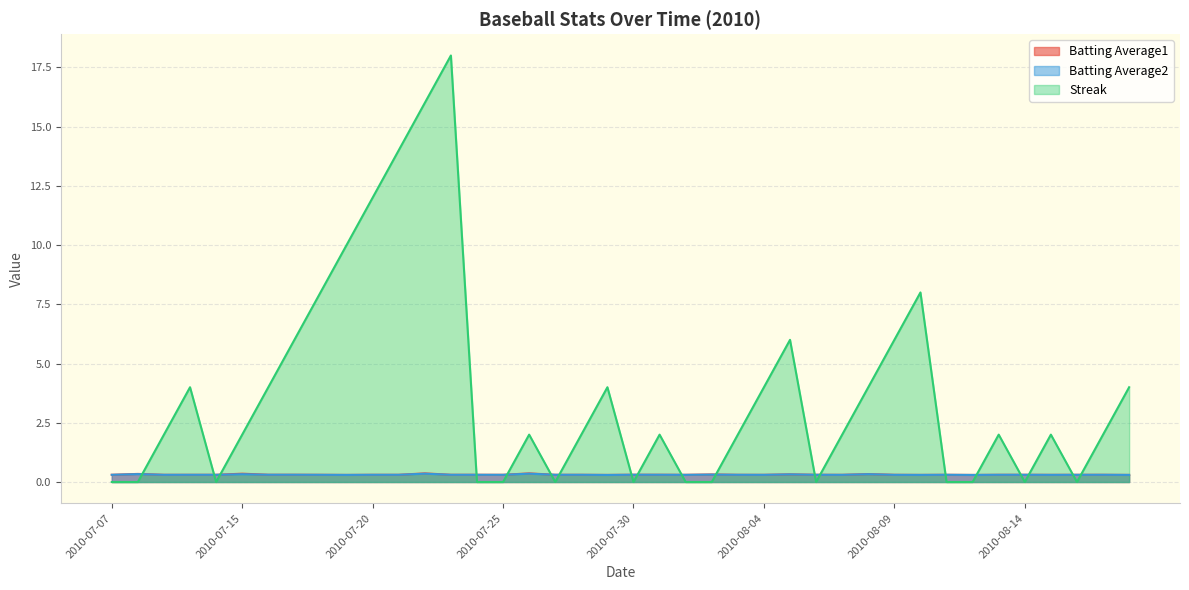

True or false: Streak and Batting Average2 cross at least once.

True